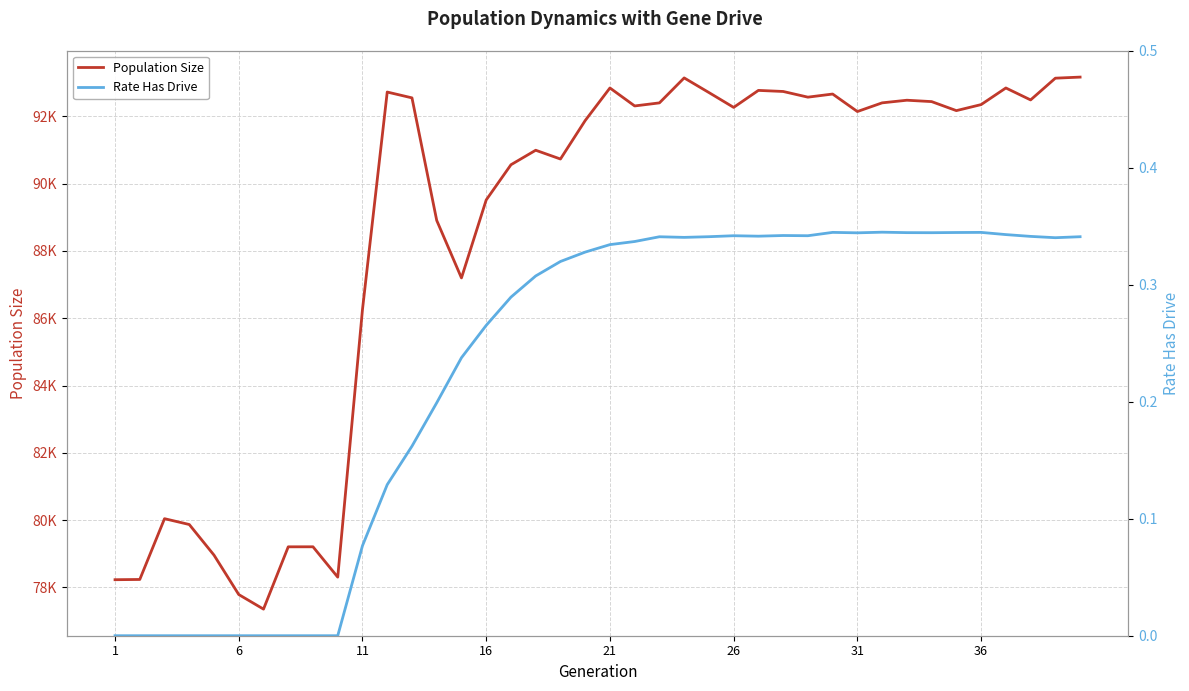

True or false: Rate Has Drive and Population Size intersect in this chart.

False